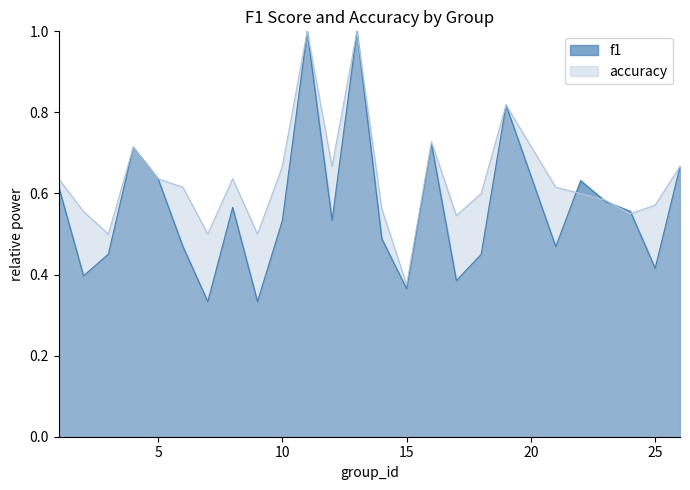

Where is the first local minimum for f1?

2